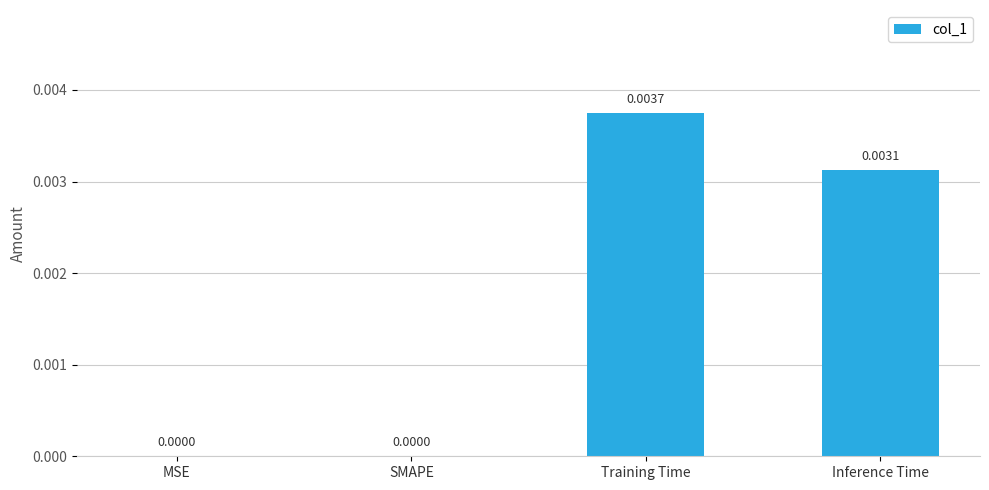

How many values are above zero?

2